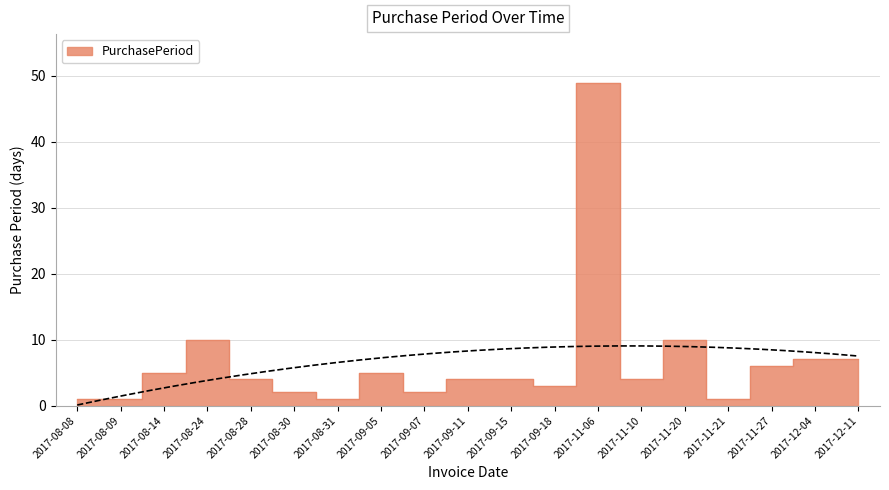

List the labels in order of value, smallest first.

2017-08-08, 2017-08-09, 2017-08-31, 2017-11-21, 2017-08-30, 2017-09-07, 2017-09-18, 2017-08-28, 2017-09-11, 2017-09-15, 2017-11-10, 2017-08-14, 2017-09-05, 2017-11-27, 2017-12-04, 2017-12-11, 2017-08-24, 2017-11-20, 2017-11-06